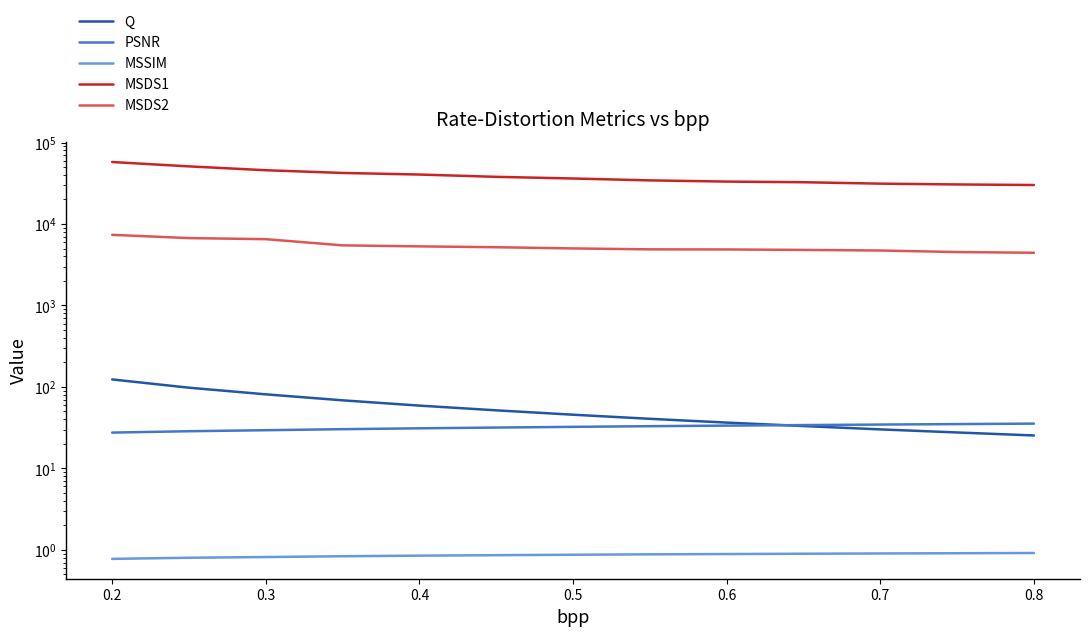

What is the difference between the maximum and minimum values in the PSNR series?

7.9